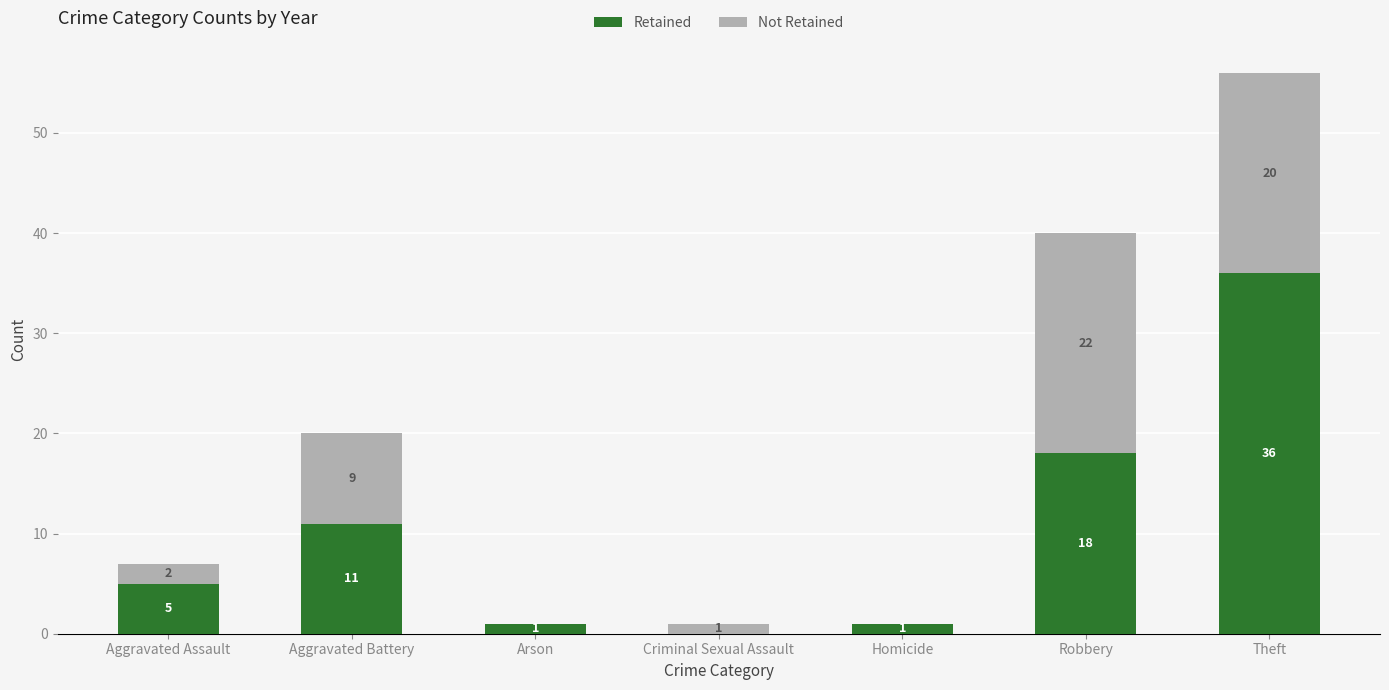

Where is Retained nearest to the value 18?

Robbery